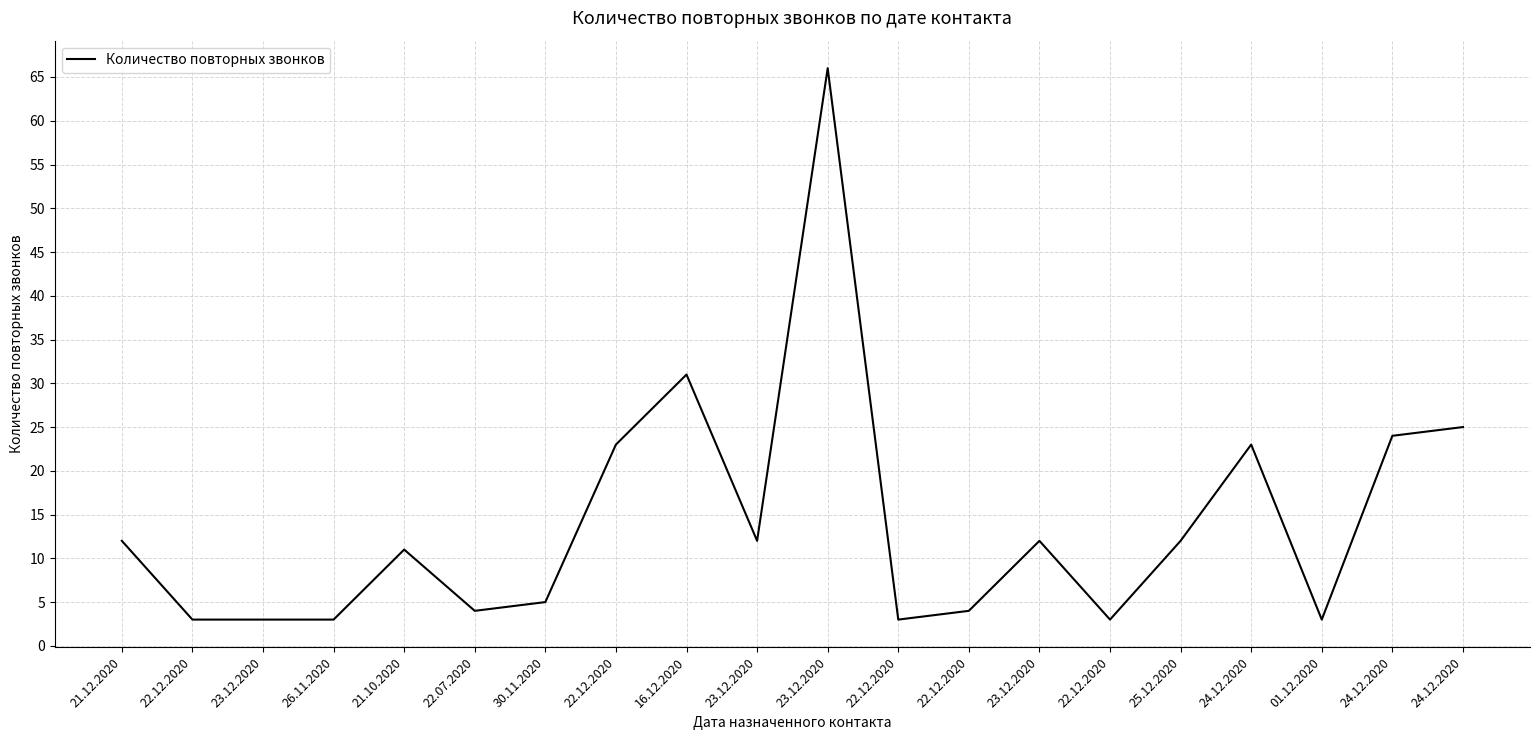

Does the chart have visible grid lines?

Yes